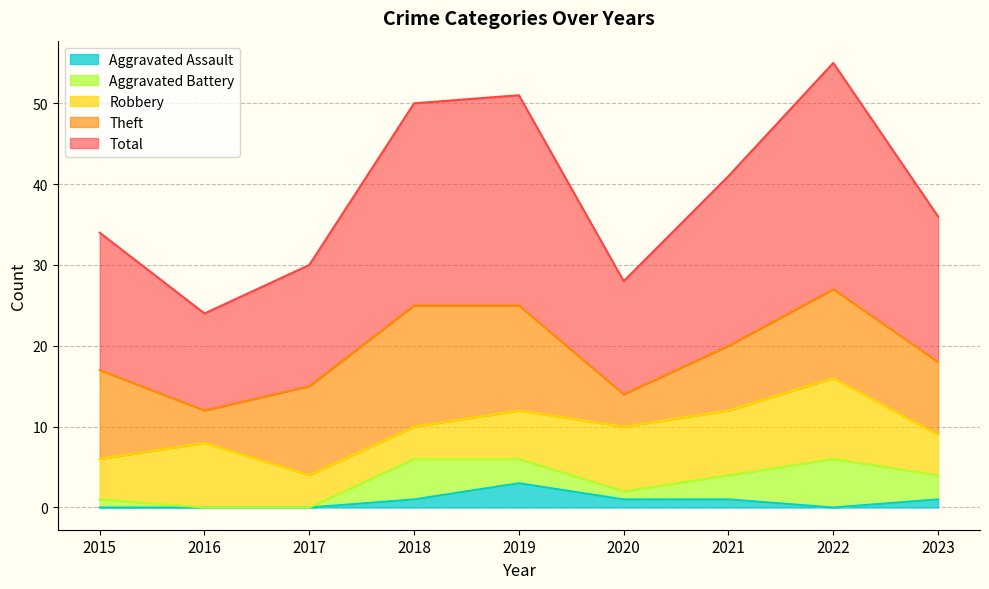

How many interior local valleys does the Theft series have?

2